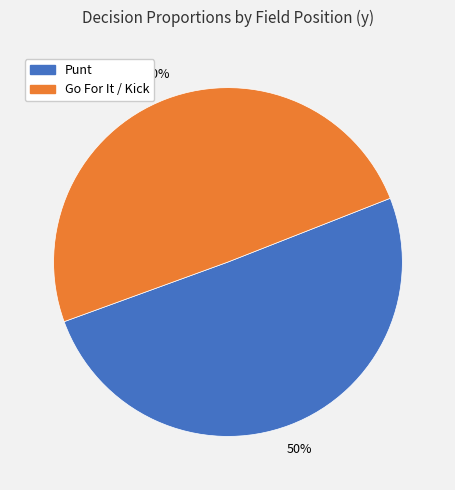

To the nearest percent, what is the average slice percentage?

50%